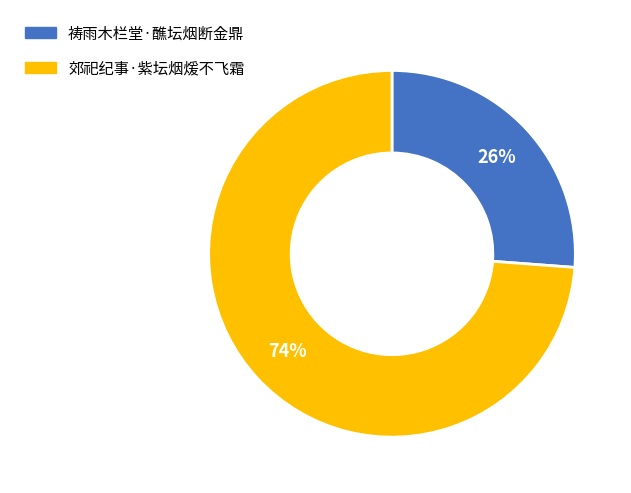

To the nearest percent, what portion does 郊祀纪事·紫坛烟煖不飞霜 represent?

74%